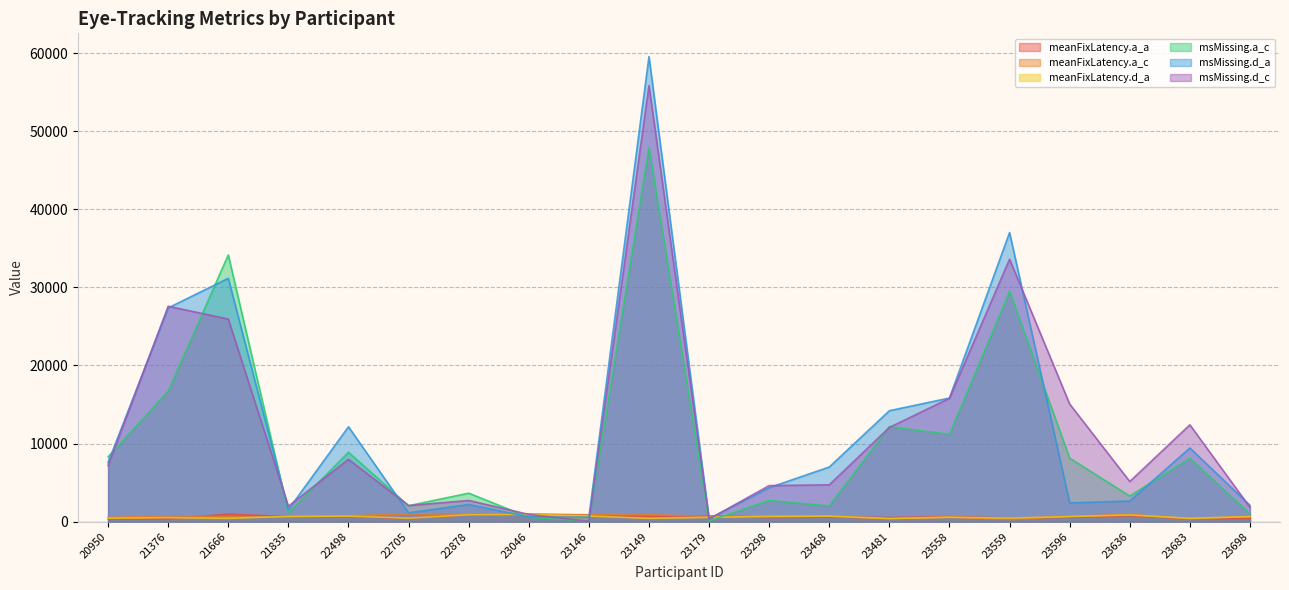

What is the difference between the highest and lowest values at 23149?

59130.4